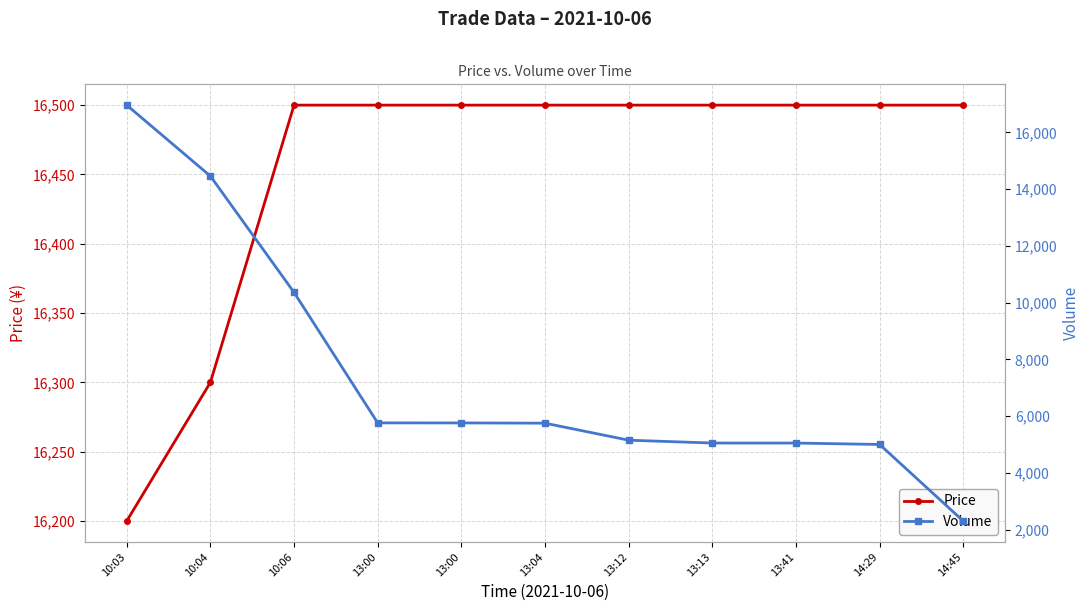

Where does the Volume series first go above 5750?

10:03